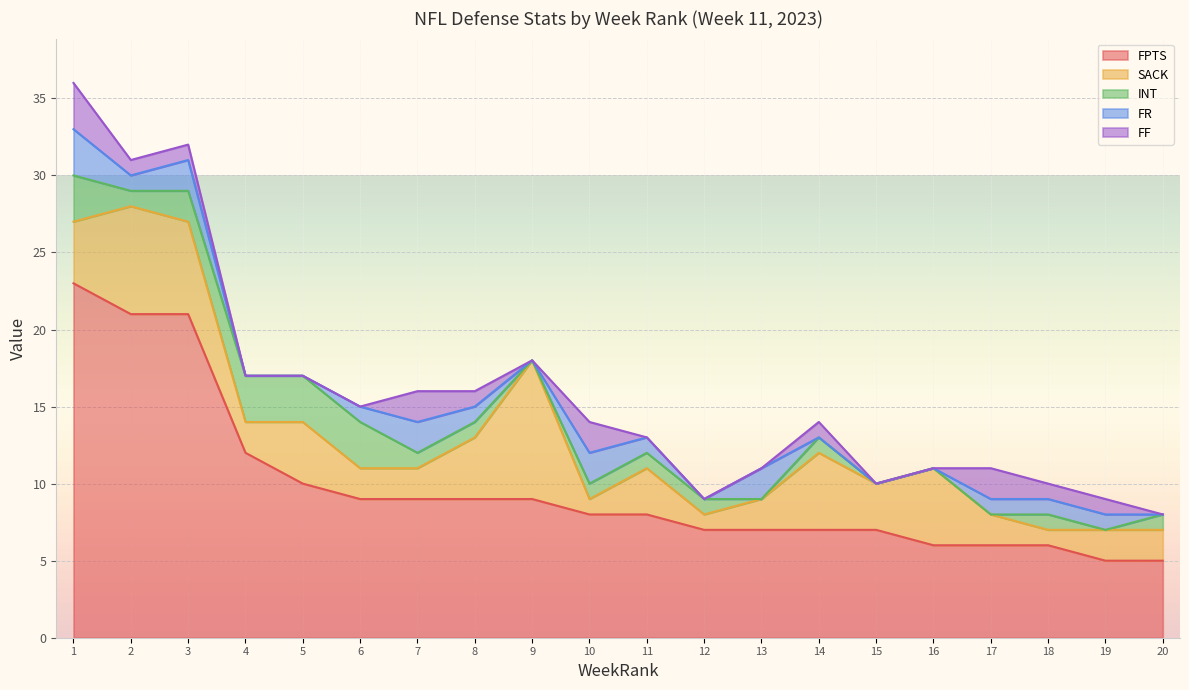

Which series has the largest range (max minus min)?

FPTS